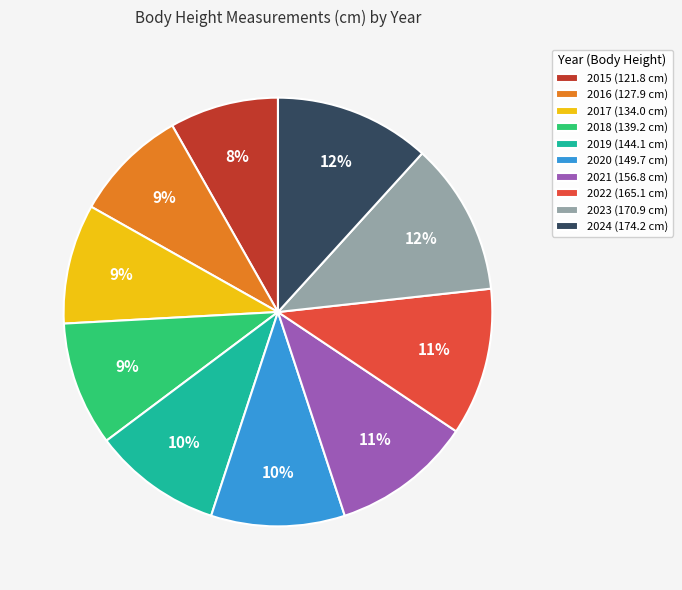

To the nearest percent, what portion does 2019 (144.1 cm) represent?

10%